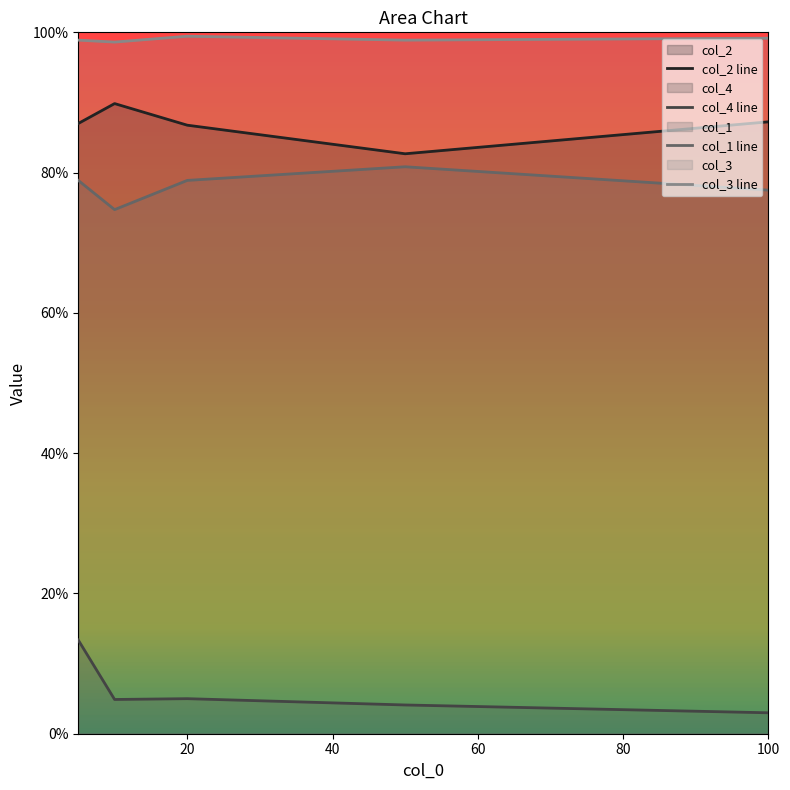

How many interior local valleys does the col_3 series have?

2